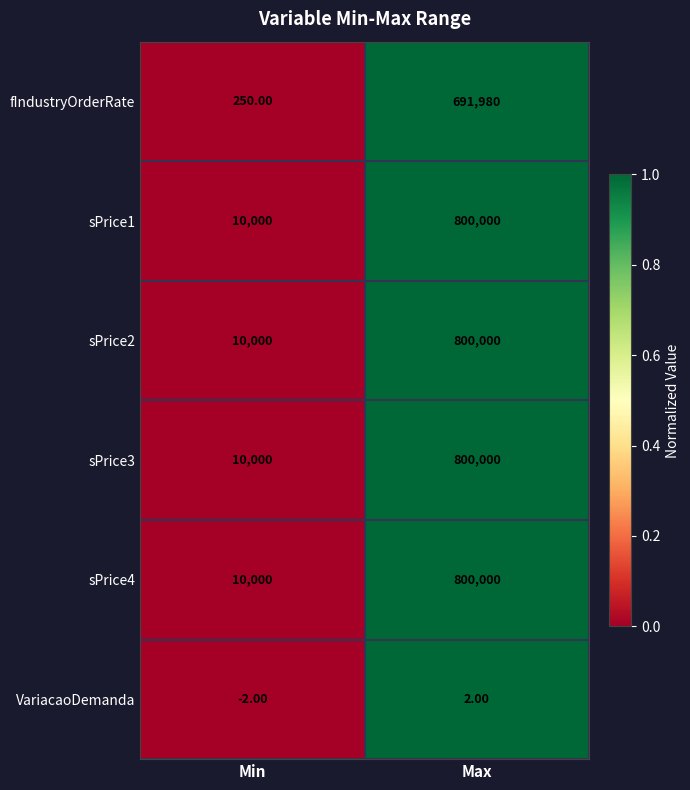

Where is fIndustryOrderRate nearest to the value 346115?

Min